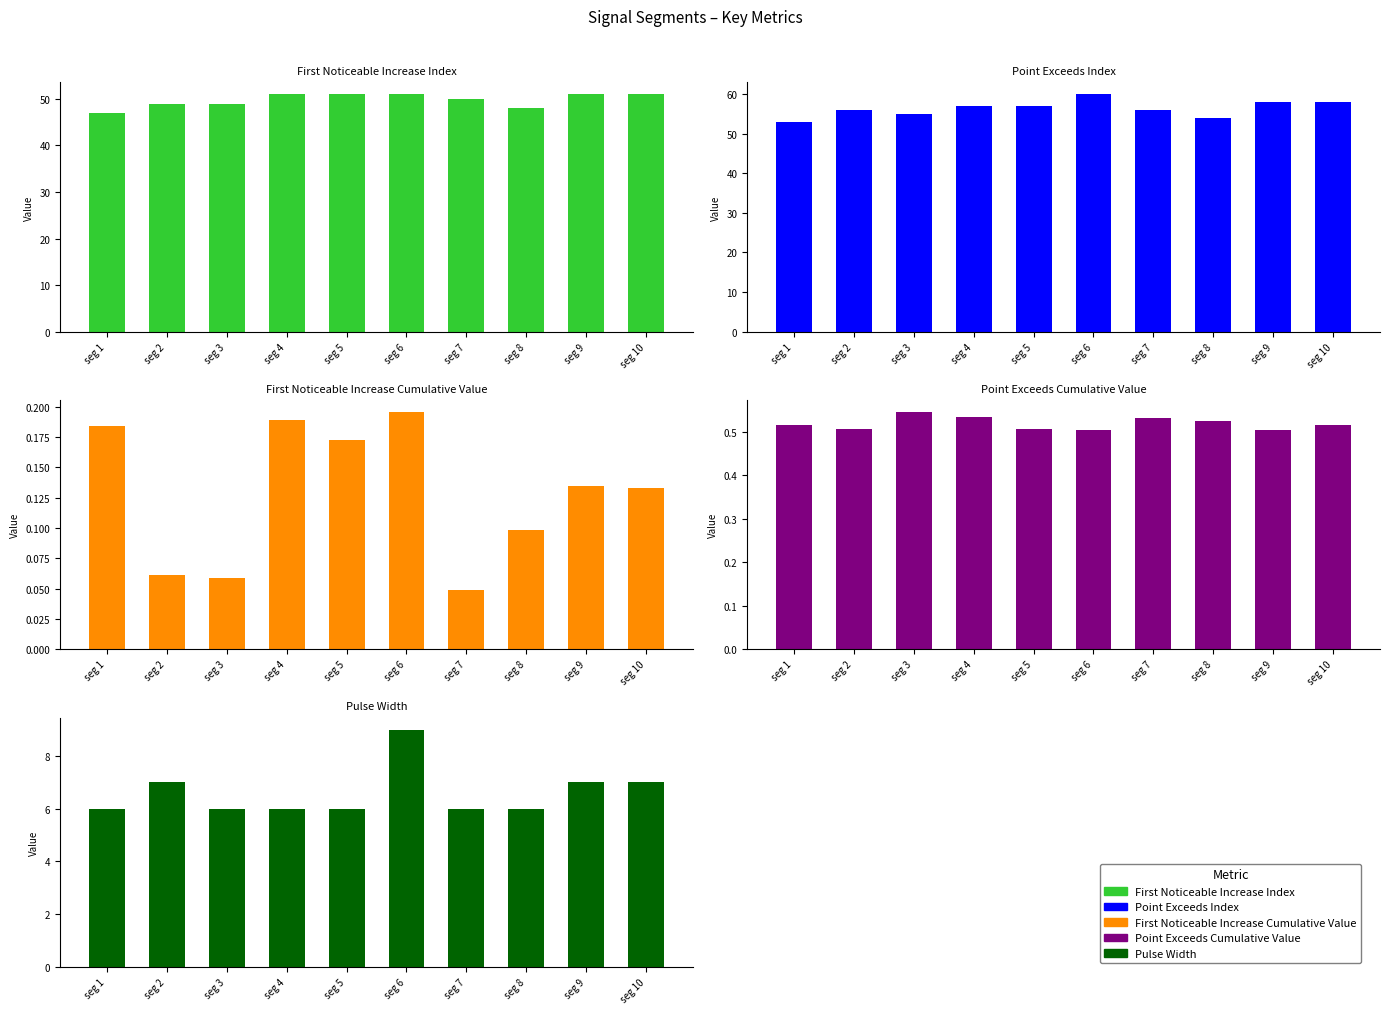

Which series has the widest spread of values?

Point_Exceeds_Index